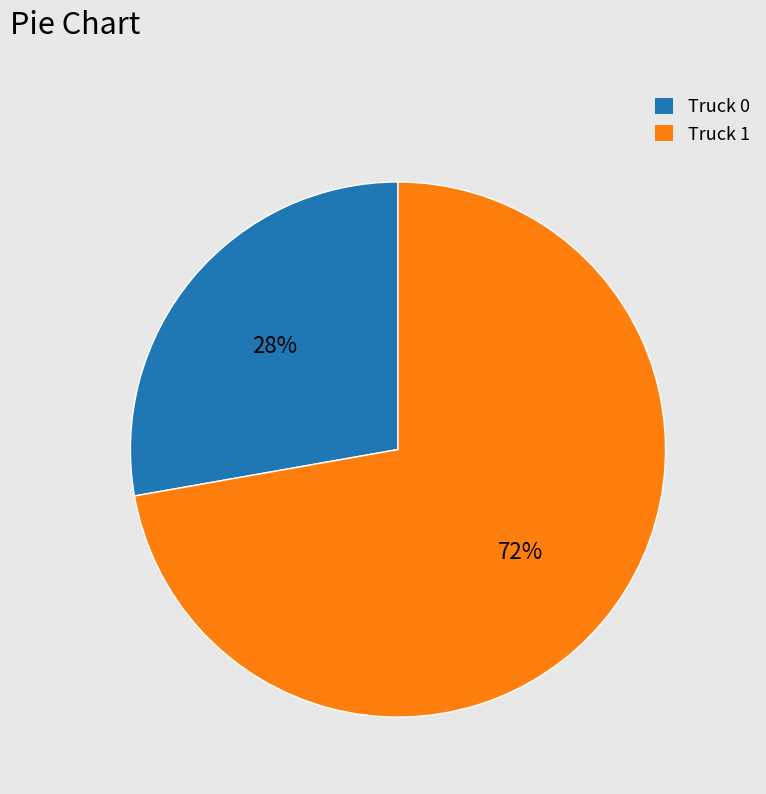

Which slice is the smallest?

Truck 0